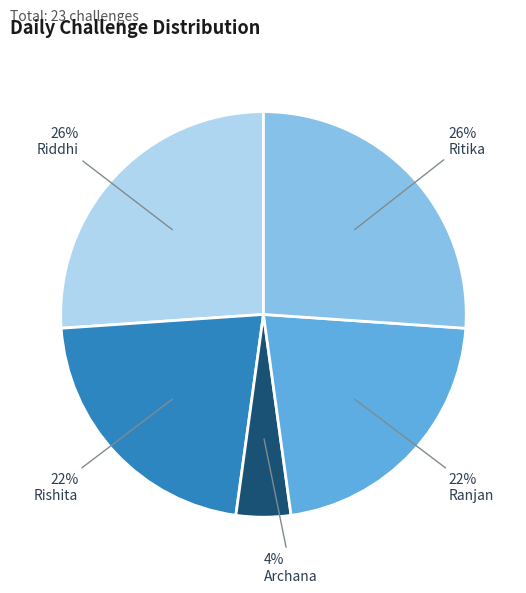

To the nearest percent, what is the average slice percentage?

20%